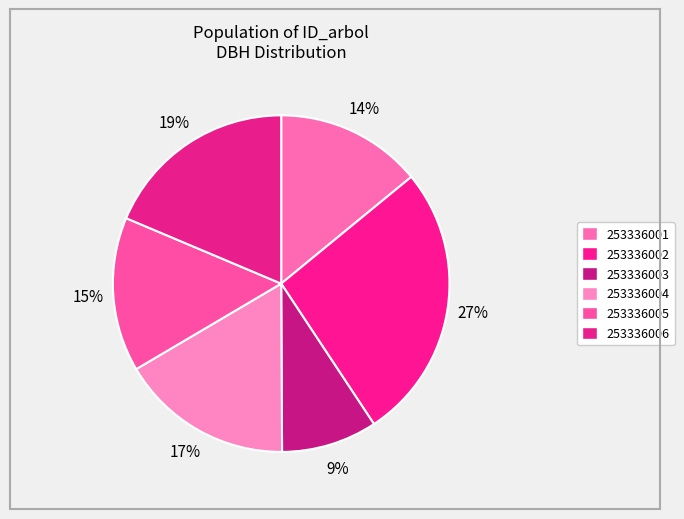

To the nearest percent, what is the difference between the 253336005 and 253336002 slice percentages?

12%